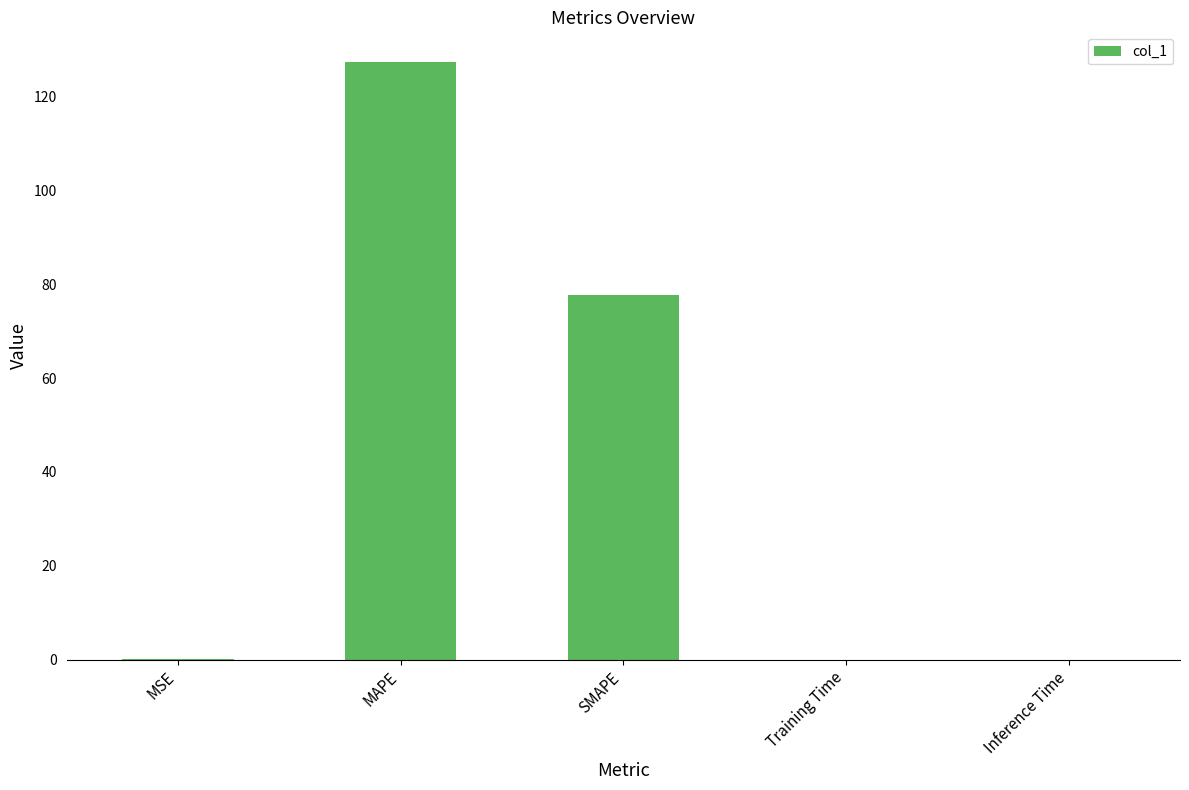

The value at MAPE is 27.8. True or false?

False